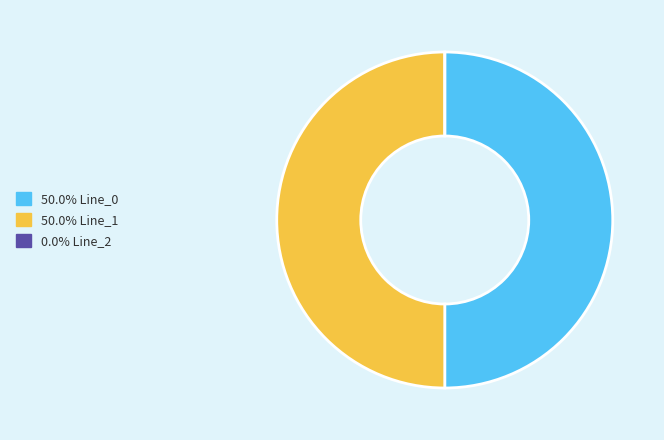

How many segments does this pie chart have?

3